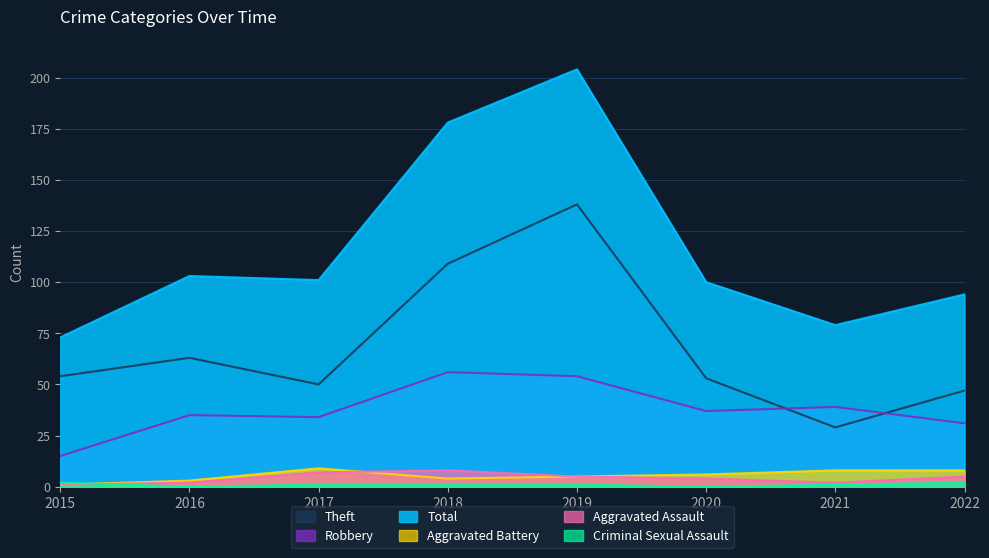

True or false: Robbery has a value of 54 at 2019.

True